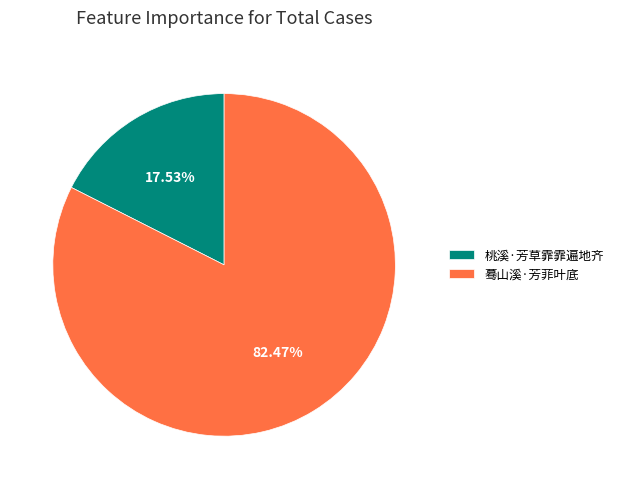

Which slice represents more than half of the pie?

蓦山溪·芳菲叶底